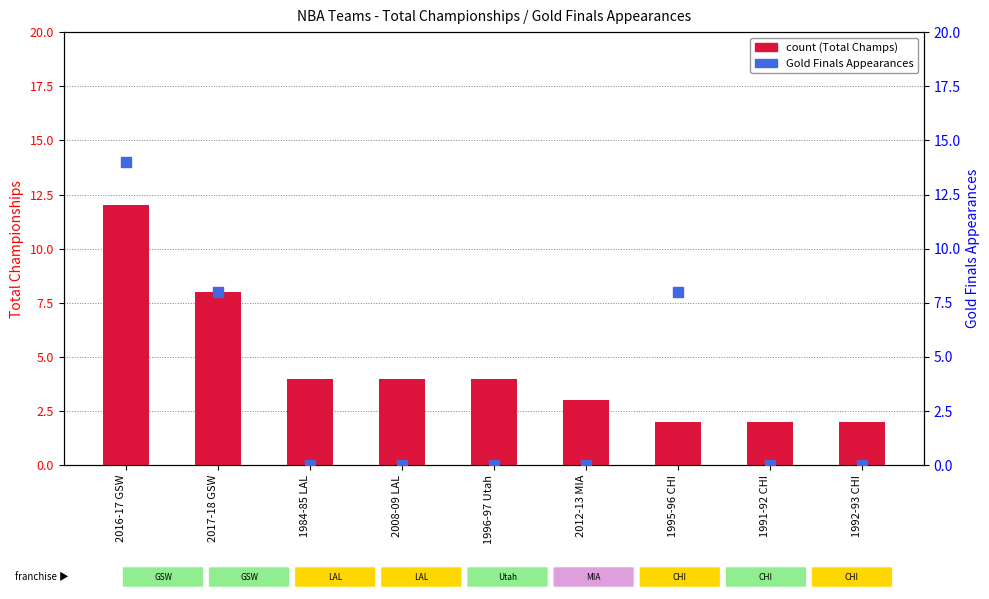

At which category is the sum across all series the highest?

2016-17 GSW